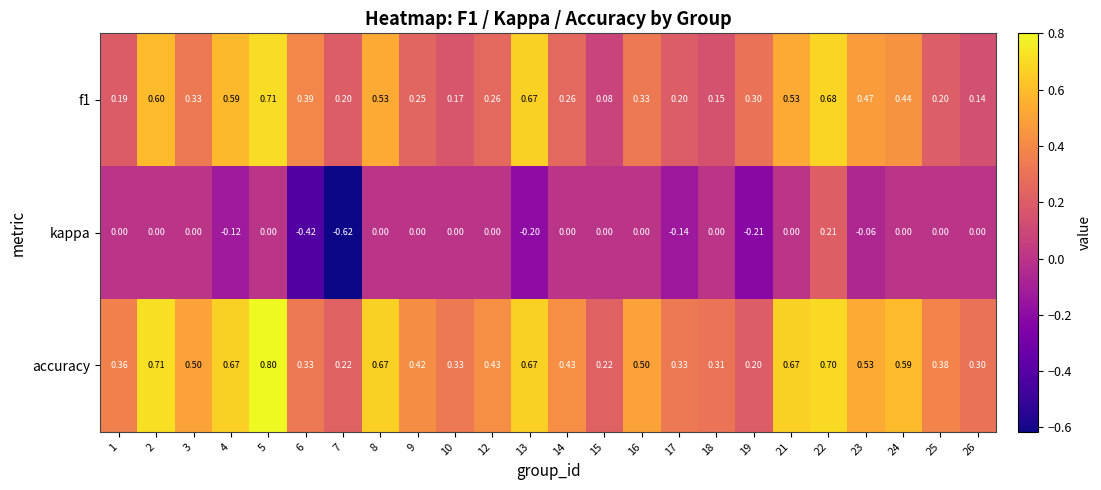

Which label corresponds to the largest value in the chart?

5